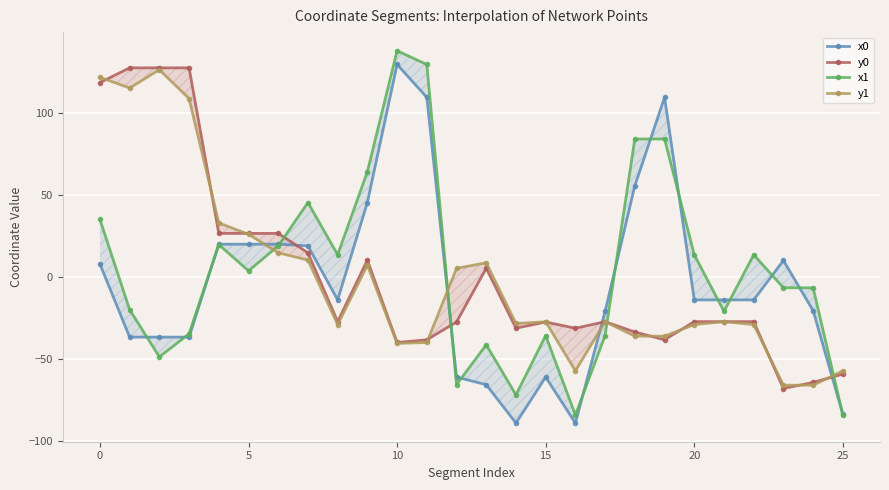

Rank the series by their average value, from highest to lowest.

x1, y0, y1, x0